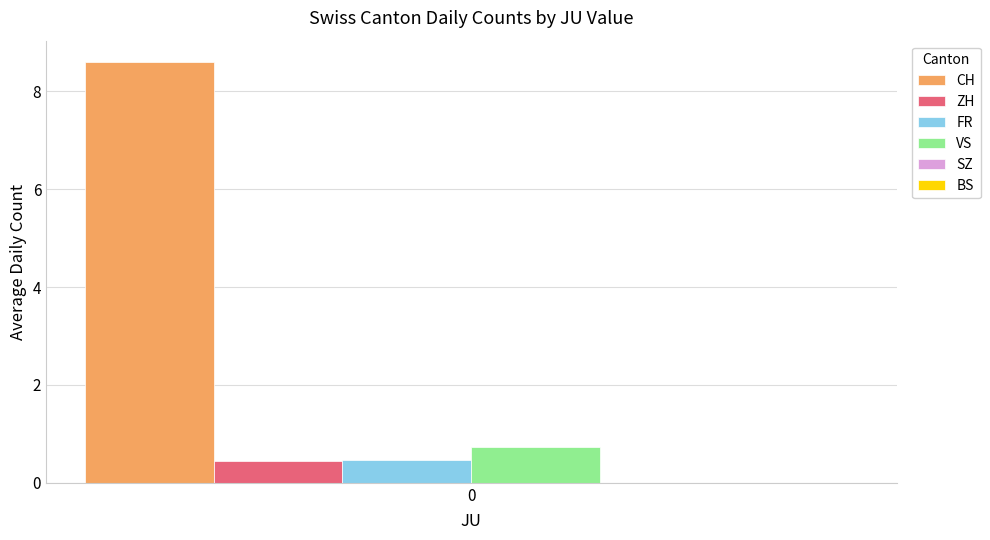

How many bars are there in each group?

4